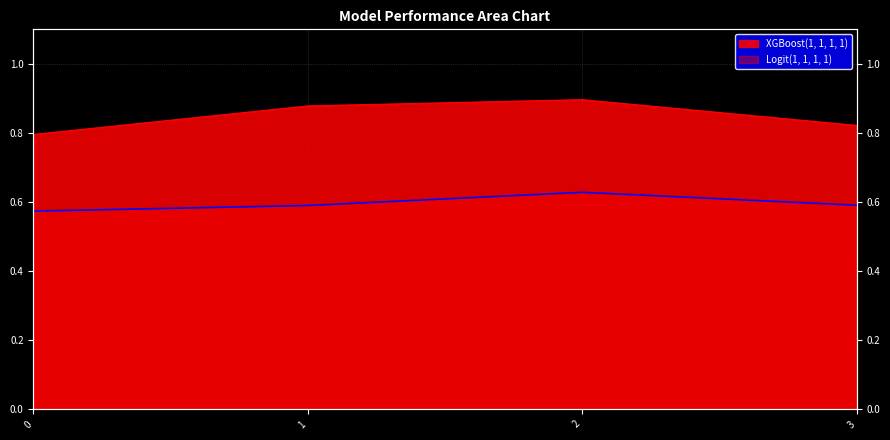

Reading left to right, list all the values displayed in this chart.

Logit(1, 1, 1, 1): 0=0.6	1=0.6	2=0.6	3=0.6
XGBoost(1, 1, 1, 1): 0=0.8	1=0.9	2=0.9	3=0.8